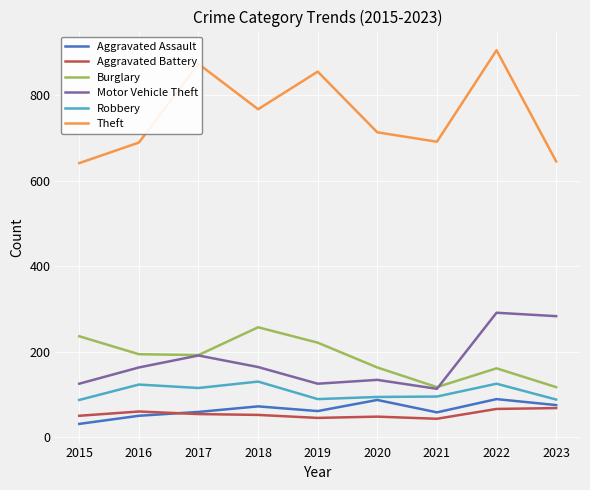

True or false: Burglary and Aggravated Assault intersect in this chart.

False